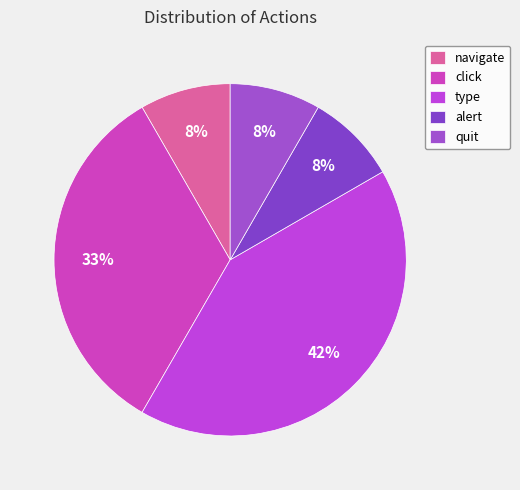

Count the number of slices in the pie.

5